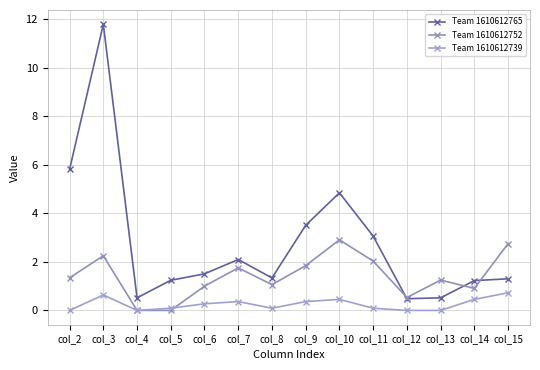

Reading left to right, transcribe all the data shown in this chart.

Team 1610612765: 5.8	11.8	0.5	1.2	1.5	2.1	1.3	3.5	4.8	3.1	0.5	0.5	1.2	1.3
Team 1610612752: 1.3	2.2	0.0	0.0	1.0	1.8	1.1	1.8	2.9	2.0	0.5	1.2	0.9	2.8
Team 1610612739: 0.0	0.6	0.0	0.1	0.3	0.4	0.1	0.4	0.5	0.1	0.0	0.0	0.5	0.7